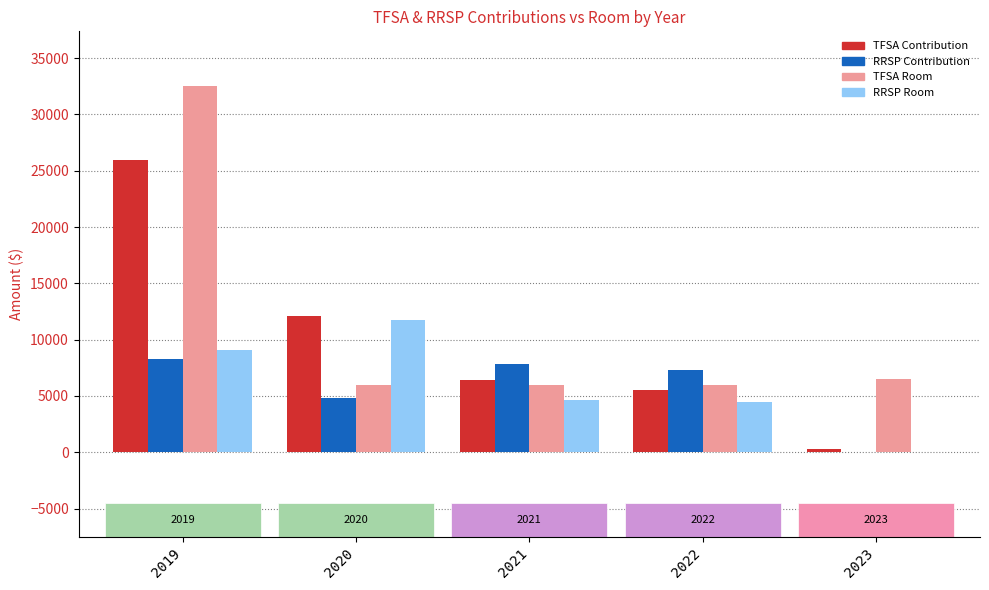

What is the total value across all series at 2020?

34638.0